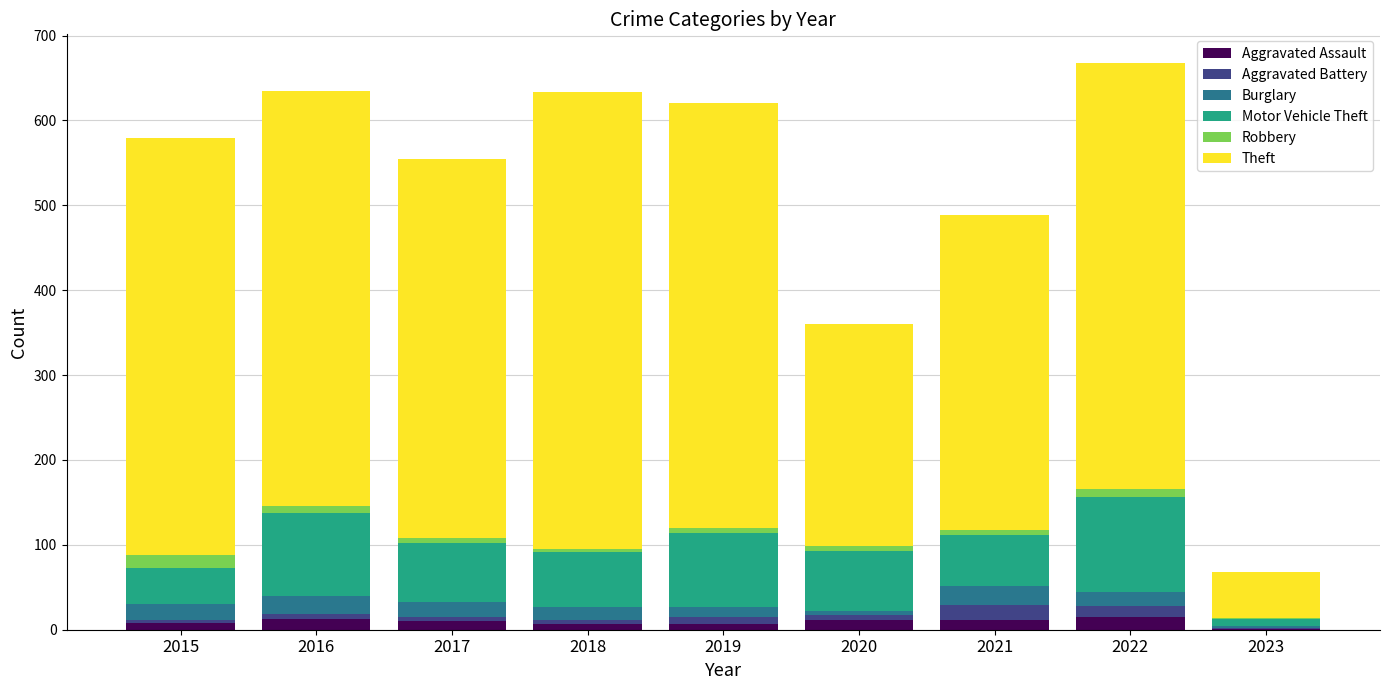

How many categories are shown in the chart?

9